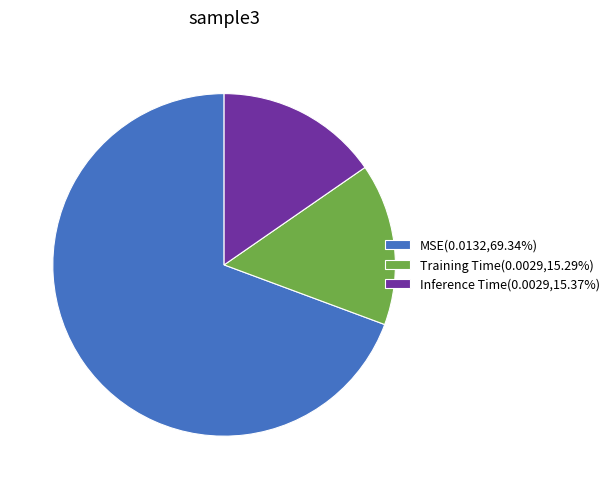

Do Inference Time(0.0029,15.37%) and Training Time(0.0029,15.29%) together represent more than half of the pie?

No